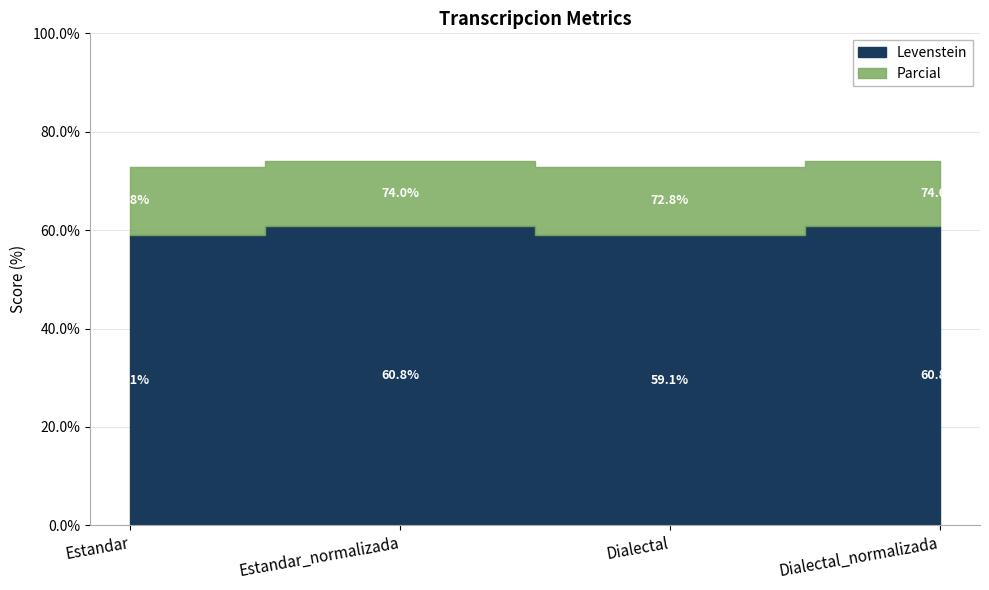

Which has a higher value, Estandar or Estandar_normalizada?

Estandar_normalizada